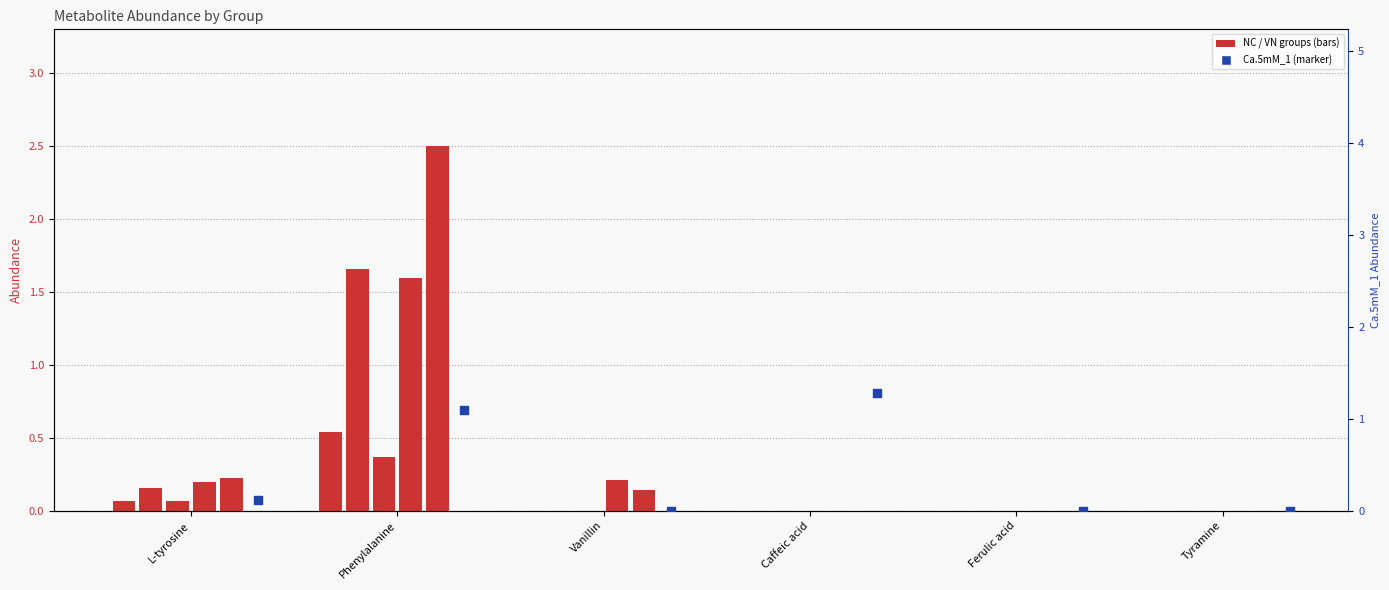

Which series reaches the minimum Y coordinate?

NC_1